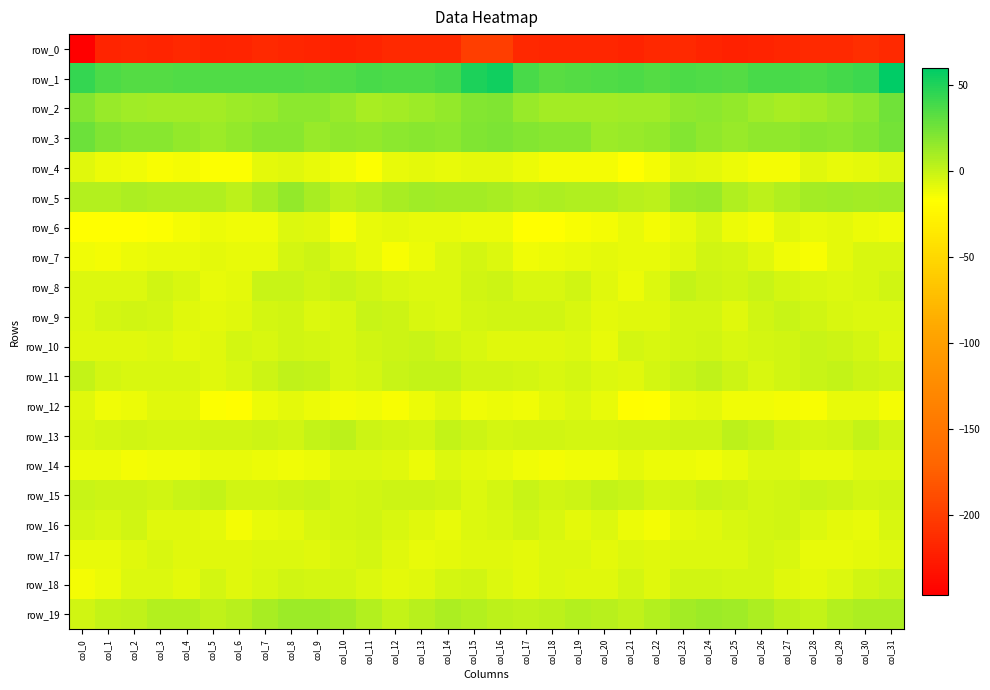

At col_17, list the series in order from largest to smallest.

row_1, row_3, row_2, row_5, row_19, row_15, row_9, row_13, row_16, row_11, row_8, row_10, row_17, row_18, row_4, row_14, row_12, row_7, row_6, row_0